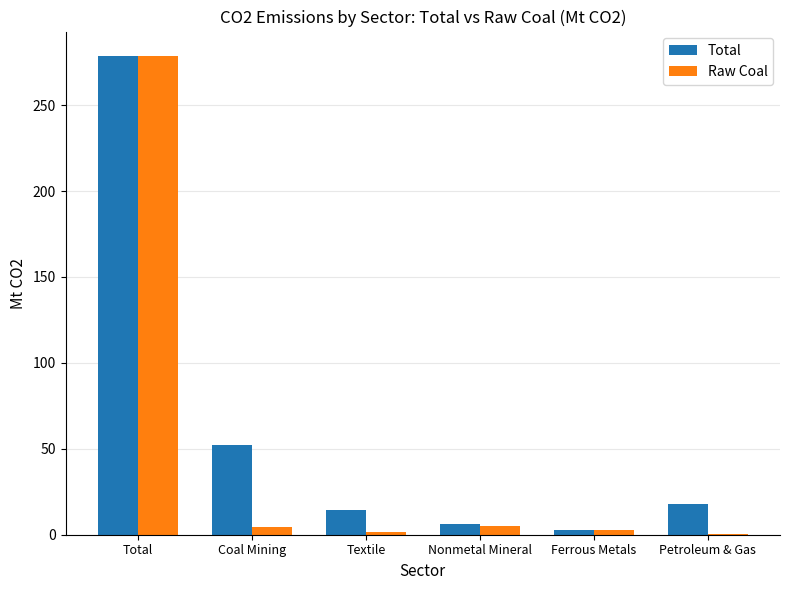

How many distinct data groups are displayed?

2